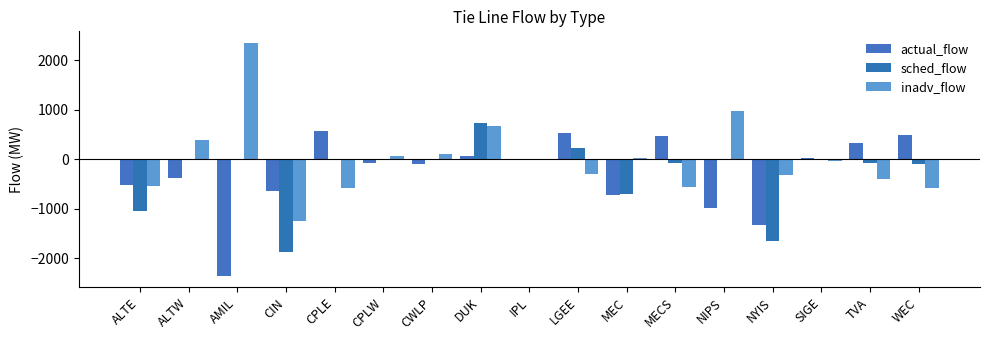

Which series changed the most between CWLP and NIPS?

actual_flow